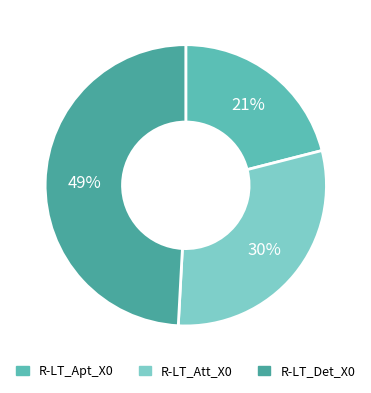

Is there any slice that represents more than half of the pie?

No